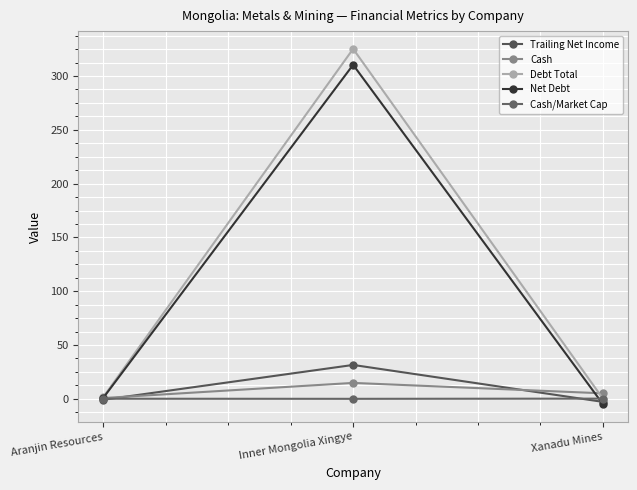

Count the number of data series in this chart.

5